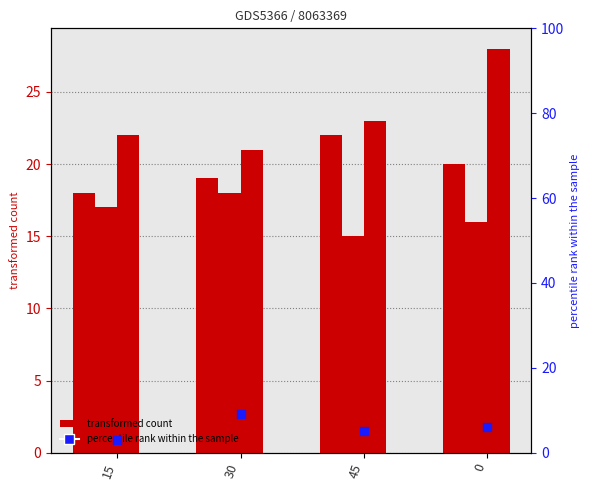

Which series has the largest Y range (max minus min)?

col_6